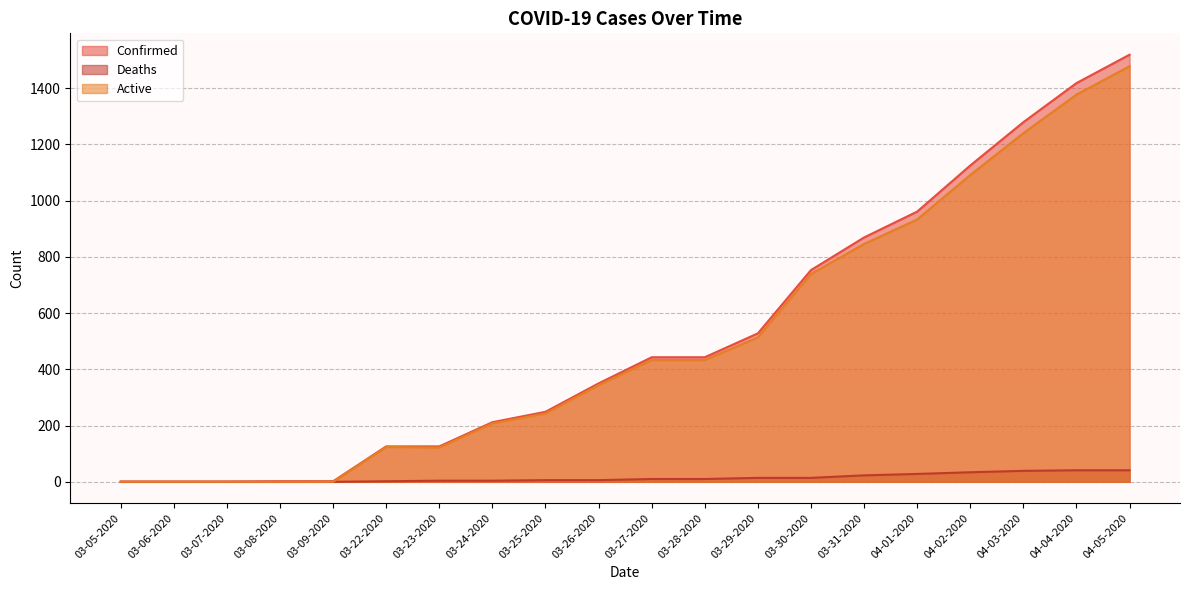

How many lines are shown in the chart?

3